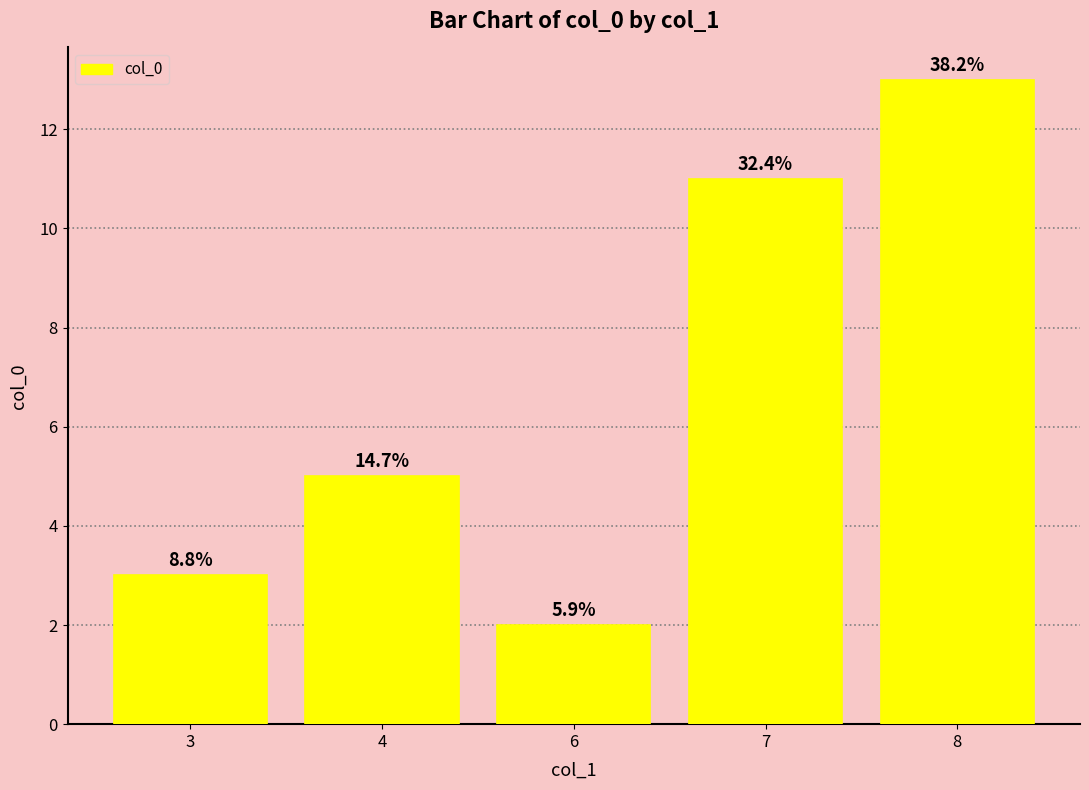

Is it true that the value at 6 is 1?

False